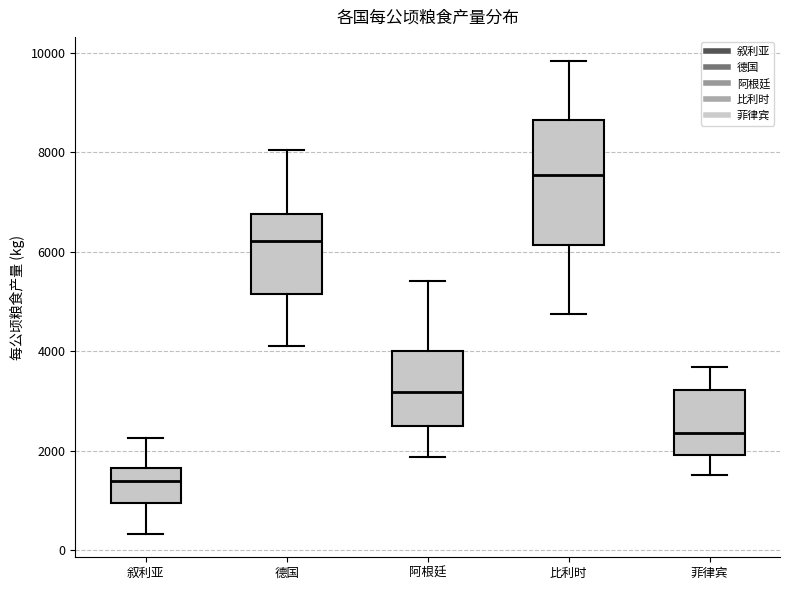

Reading left to right, transcribe this box plot: for each box, give where its median line is, the range the box spans, and where its two whiskers end, as read against the y-axis. The values are not printed on the chart, so give them approximately, as read against the axis.

叙利亚: median 1400, box 1000 to 1600, whiskers 400 to 2200
德国: median 6200, box 5200 to 6800, whiskers 4200 to 8000
阿根廷: median 3200, box 2600 to 4000, whiskers 1800 to 5400
比利时: median 7600, box 6200 to 8600, whiskers 4800 to 9800
菲律宾: median 2400, box 2000 to 3200, whiskers 1600 to 3600